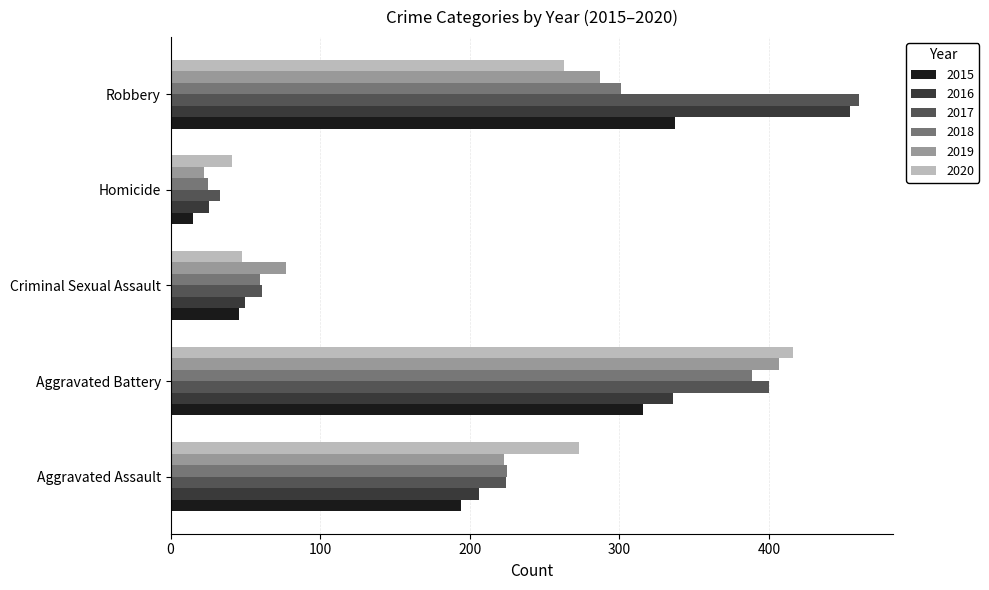

At which category is the sum across all series the highest?

Aggravated Battery